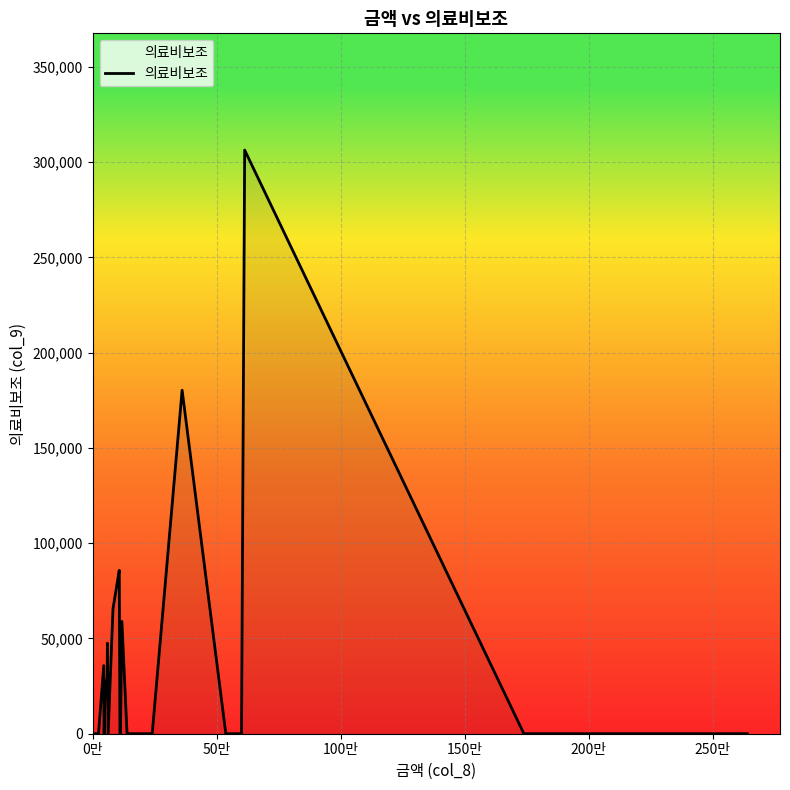

Does the chart display data point markers on the line(s)?

No